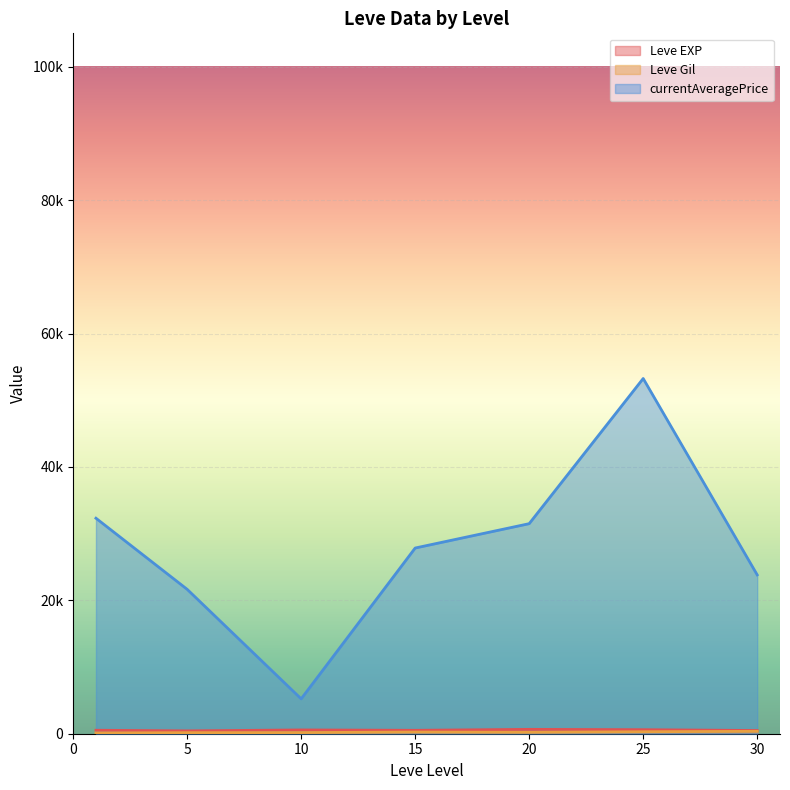

Which series has the largest total across all categories?

currentAveragePrice